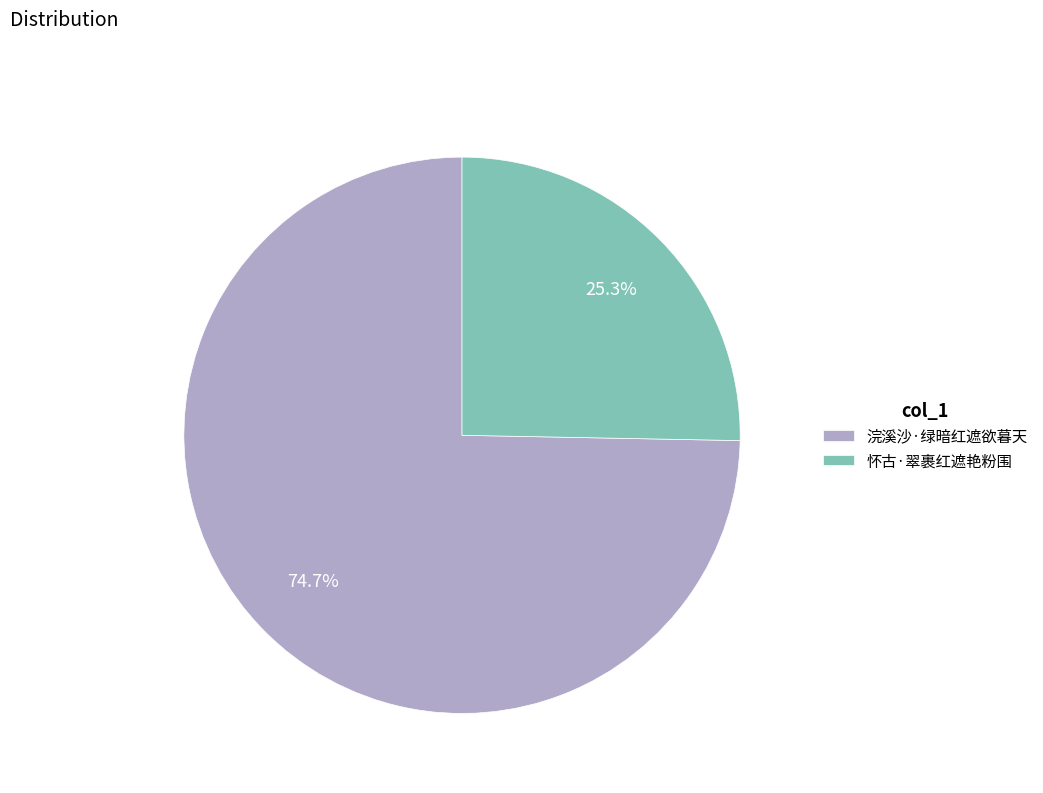

Between 怀古·翠裹红遮艳粉围 and 浣溪沙·绿暗红遮欲暮天, which is larger?

浣溪沙·绿暗红遮欲暮天